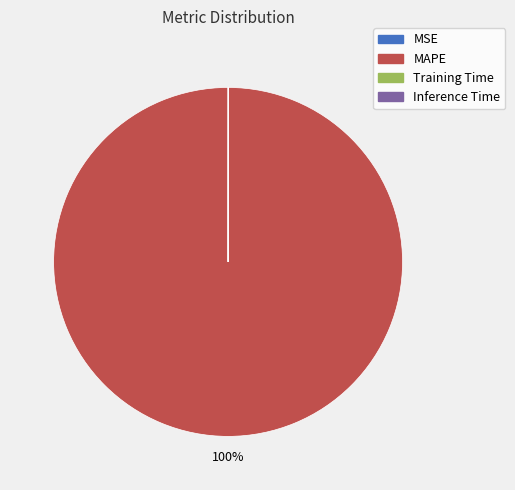

Is it true that MAPE is 100% of the pie?

True